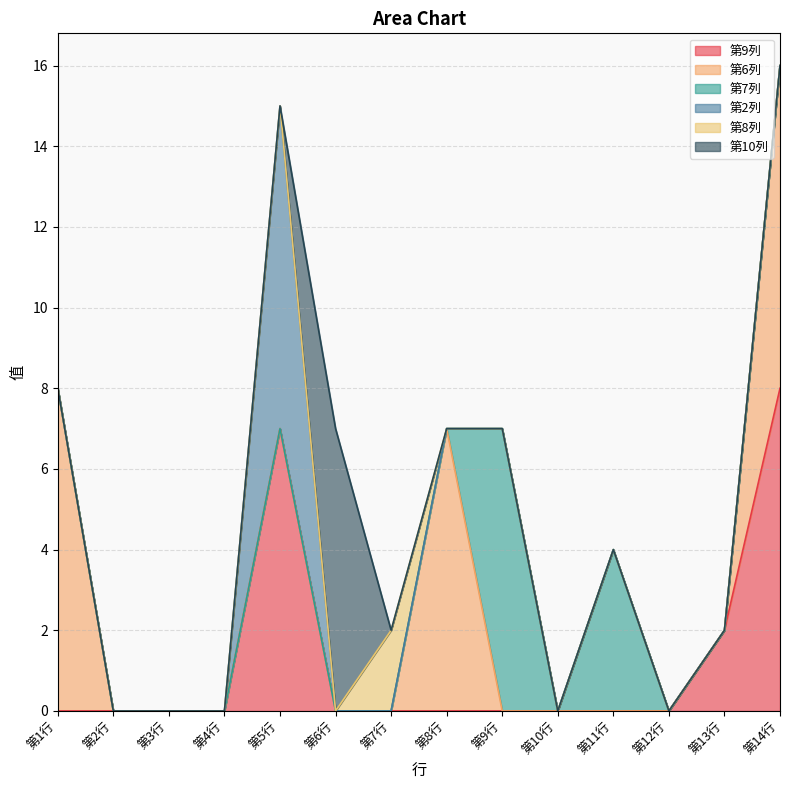

List the series in order of their peak value, highest first.

第9列, 第6列, 第2列, 第7列, 第10列, 第8列